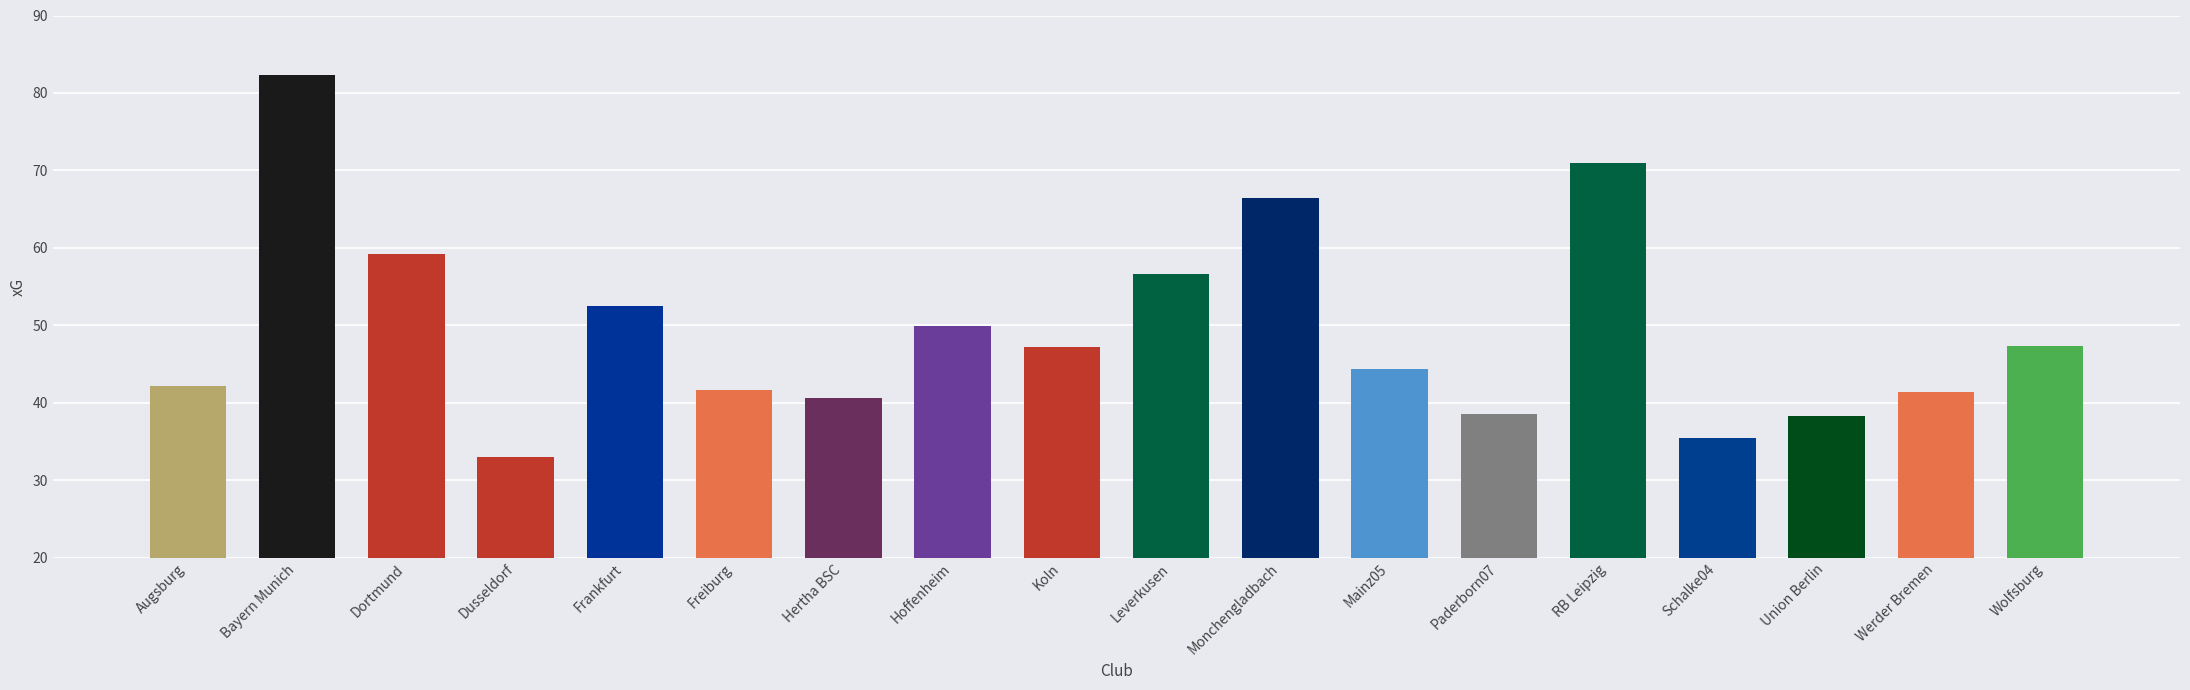

What is the difference between the values at Frankfurt and Werder Bremen?

11.1